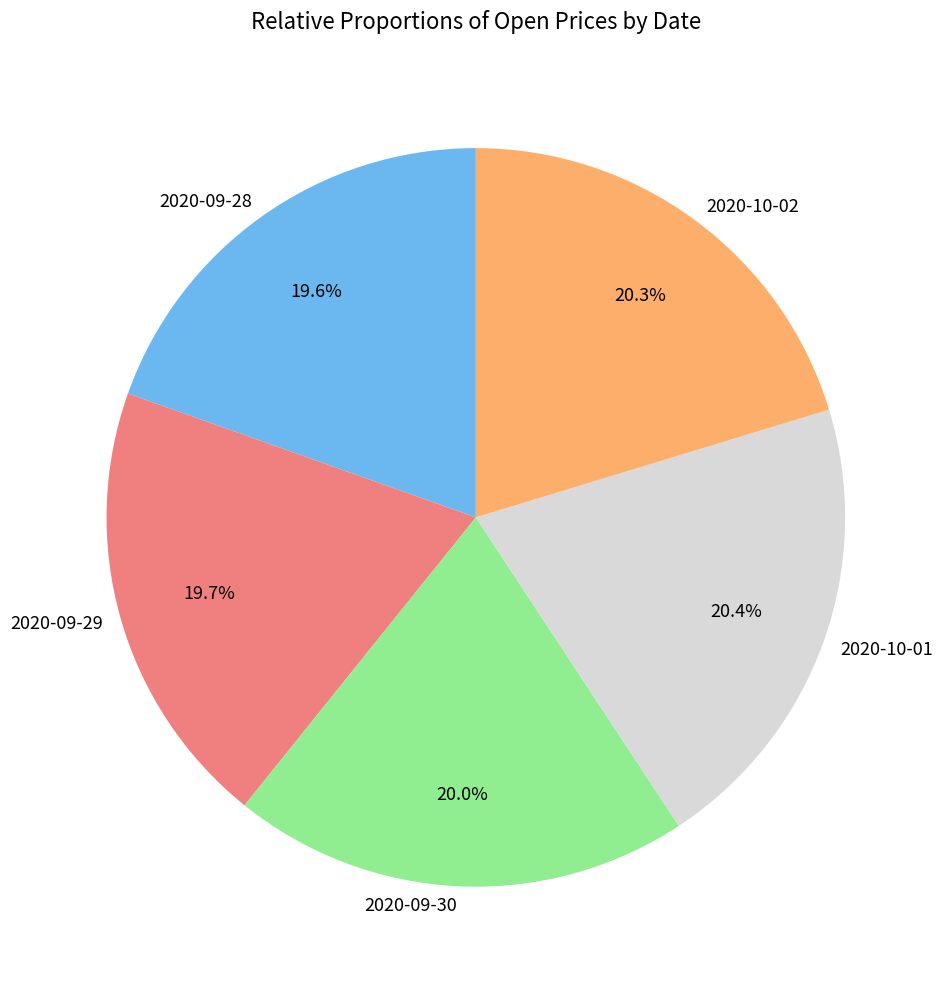

Does 2020-09-29 account for over 50% of the chart?

No